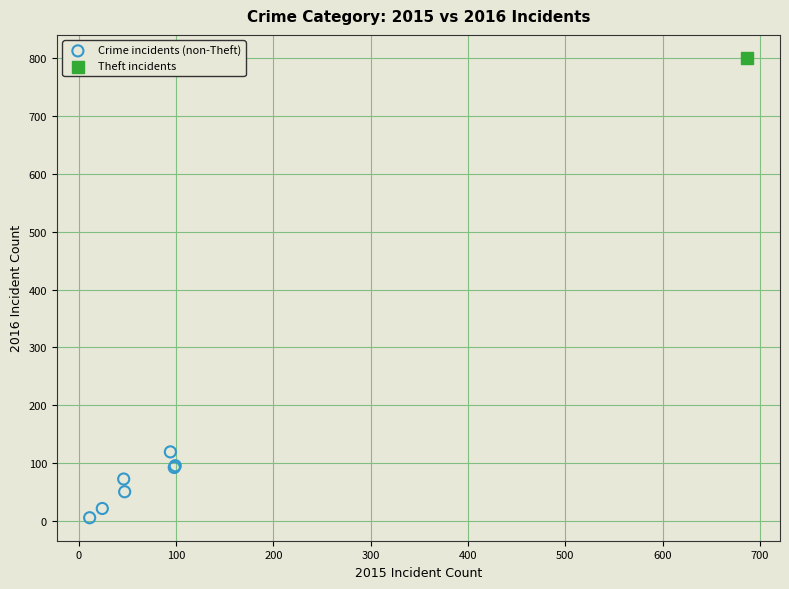

What are all the series names shown in the legend?

Crime incidents (non-Theft), Theft incidents